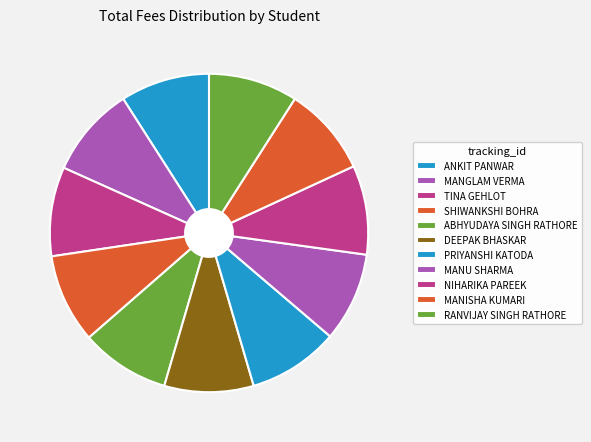

Count the number of slices in the pie.

11